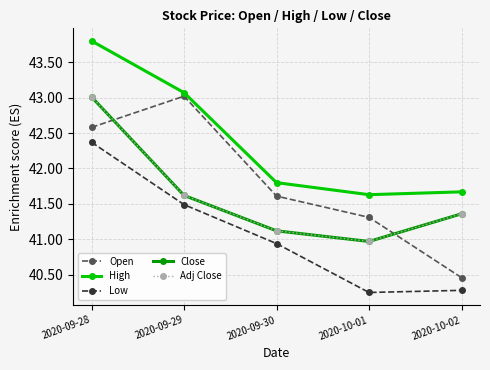

List the labels in order of Low value, smallest first.

2020-10-01, 2020-10-02, 2020-09-30, 2020-09-29, 2020-09-28